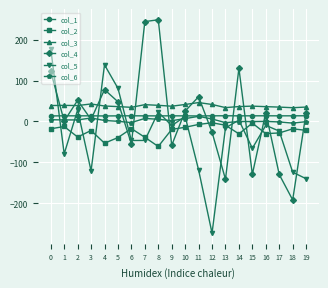

What value does the col_5 series have at 11?

-118.4